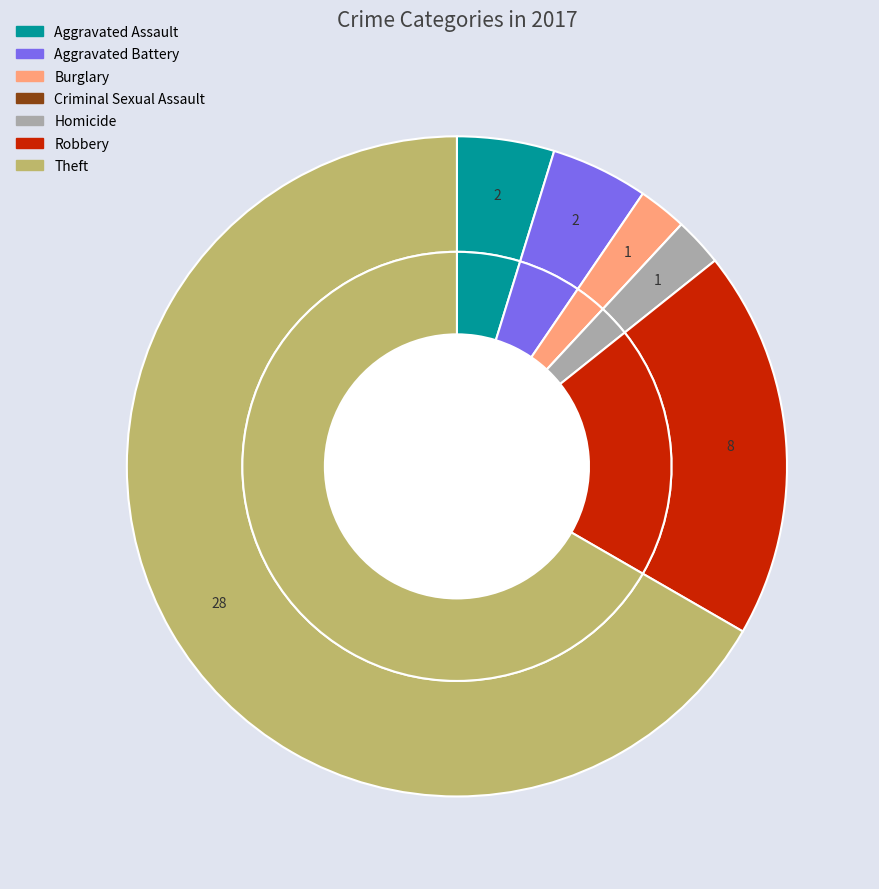

True or false: 4 accounts for 1% of the total.

False